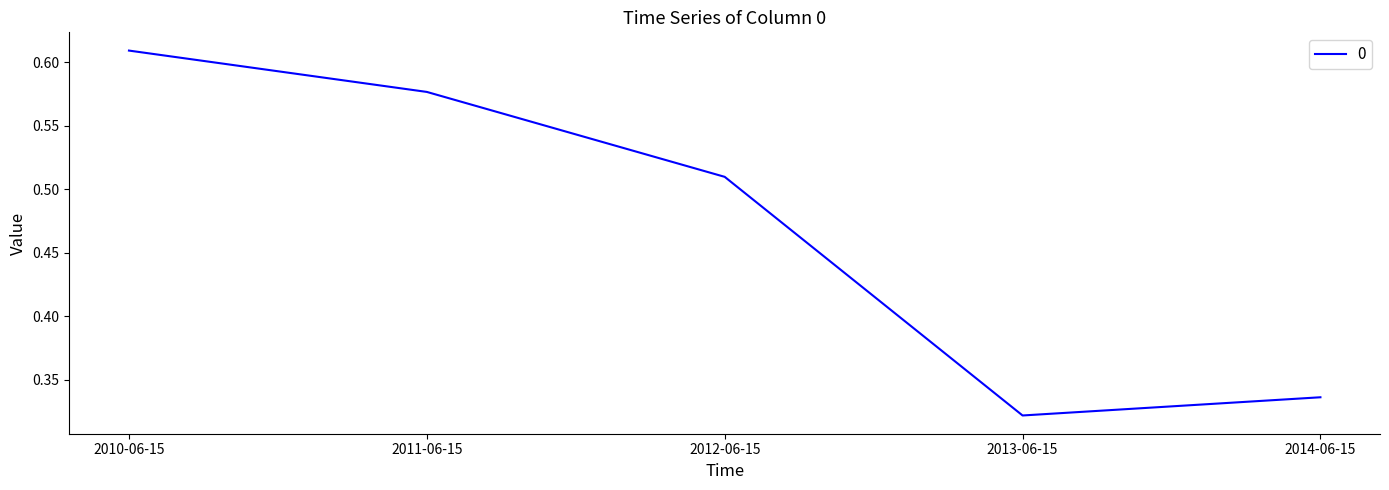

The value at 2011-06-15 is 0.3. True or false?

False